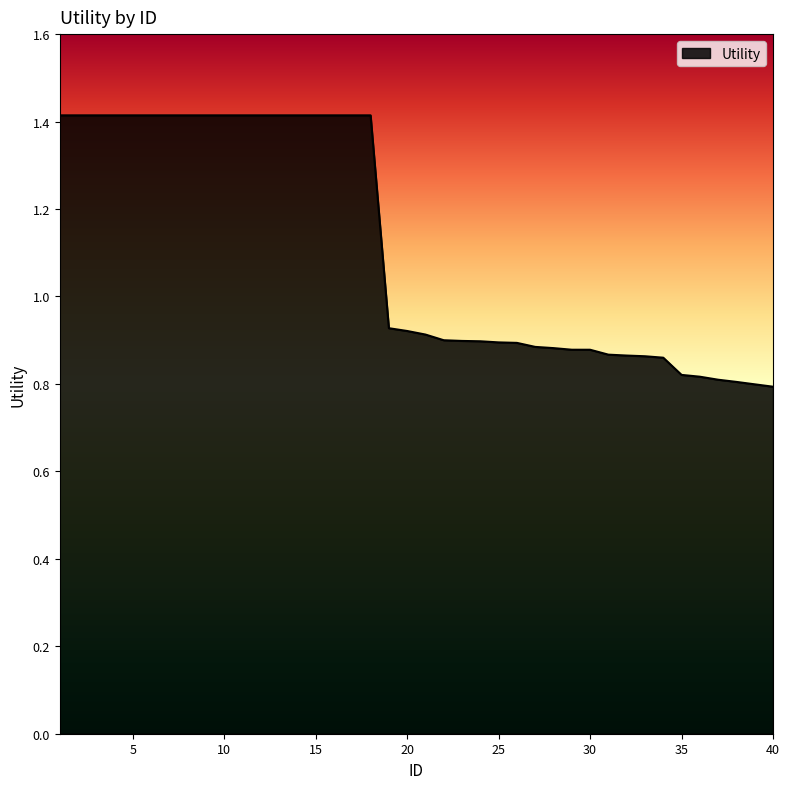

What is the difference between the maximum and minimum values?

0.6